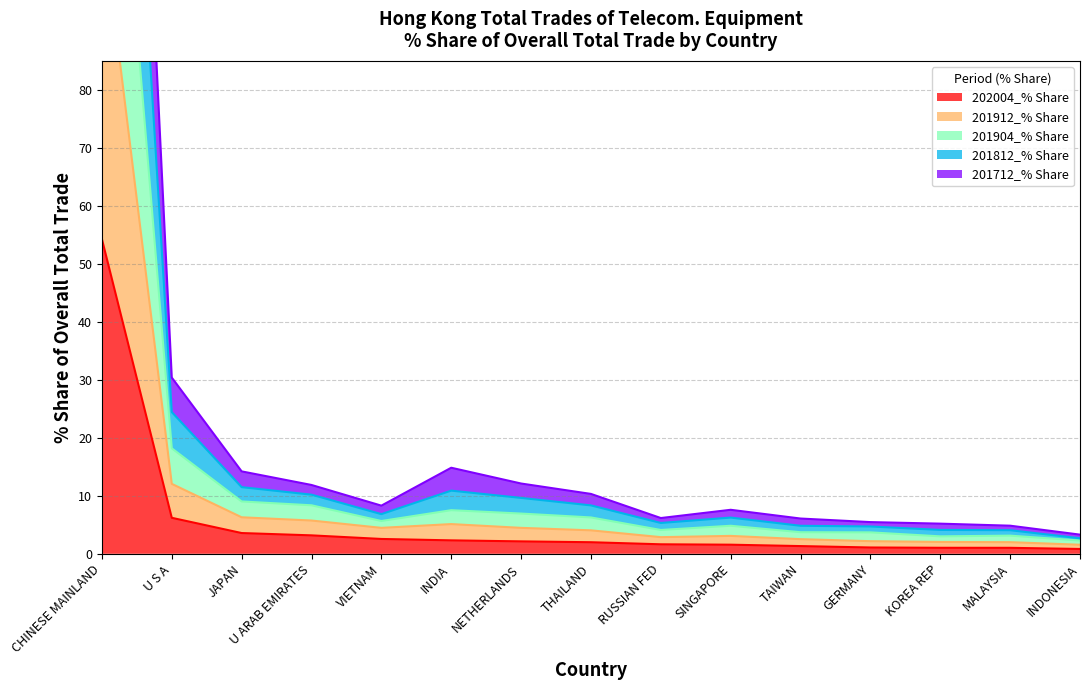

How many categories are shown in the chart?

15